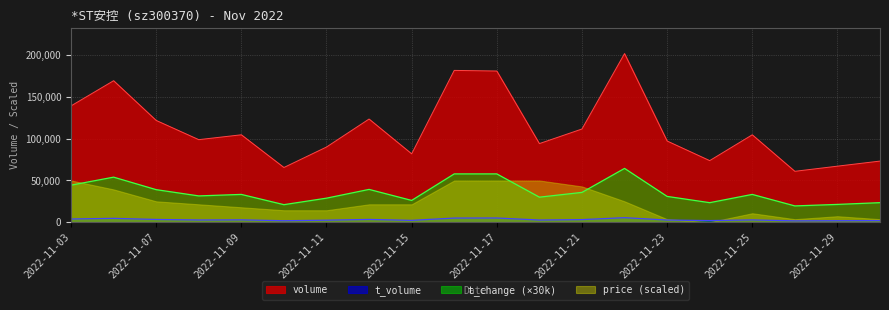

Read the t_change value at 2022-11-17, to the nearest 50.

57900